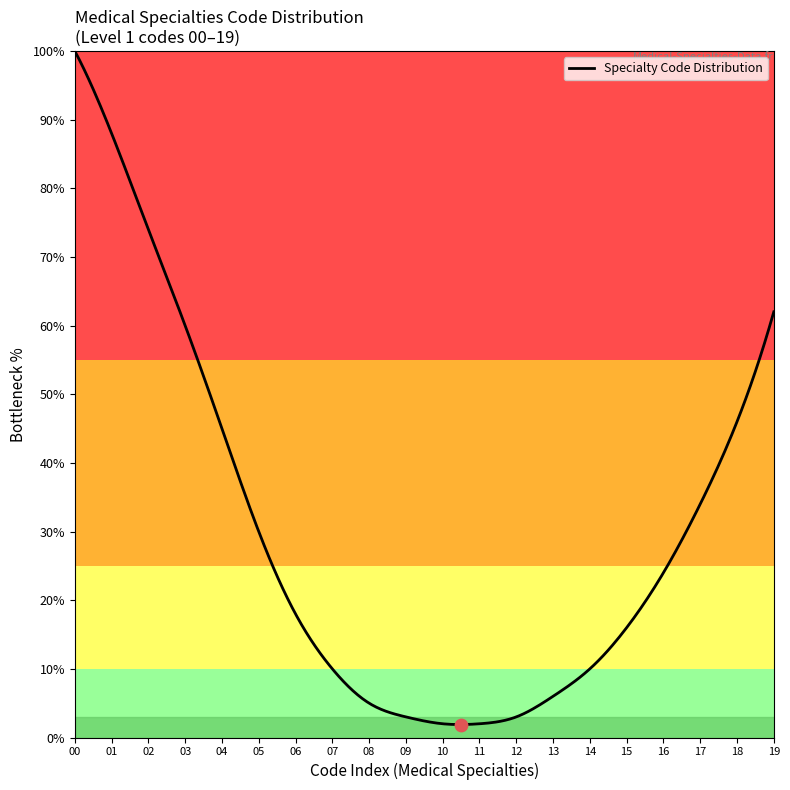

What is the difference between the maximum and minimum values?

98.1